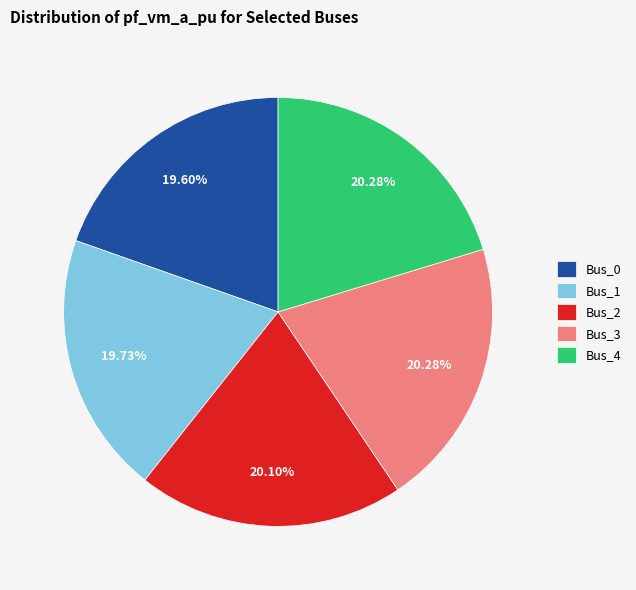

Is there any slice that represents more than half of the pie?

No